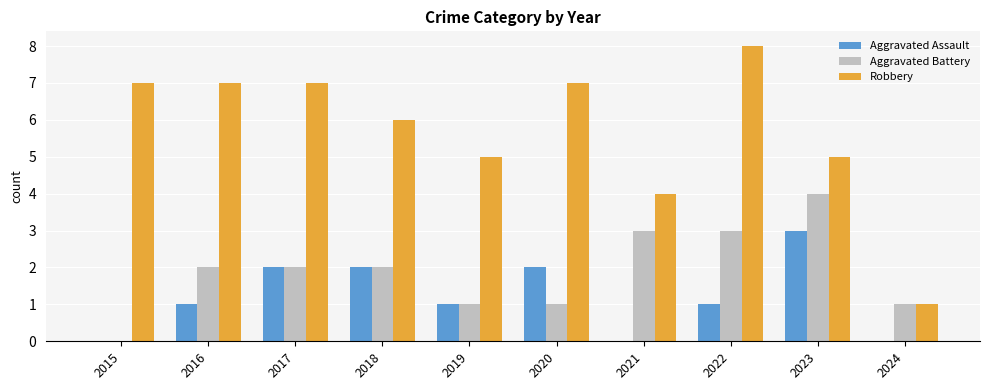

Is it true that Aggravated Battery equals 2 at 2017?

True